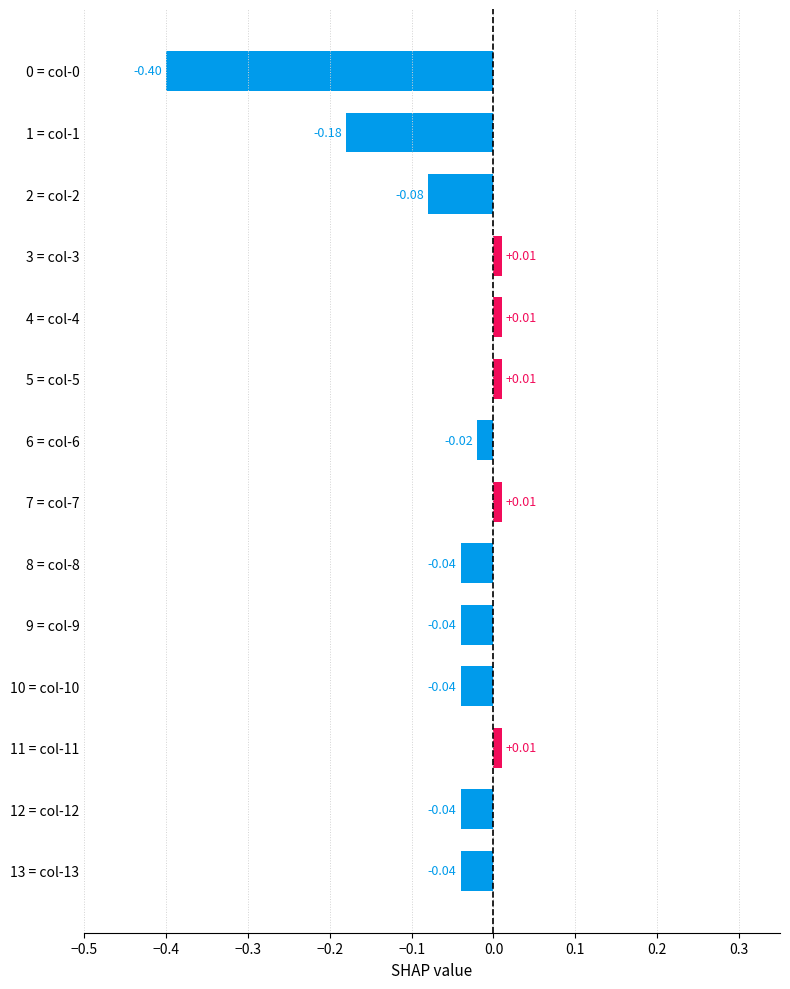

Does the chart contain stacked bars?

No